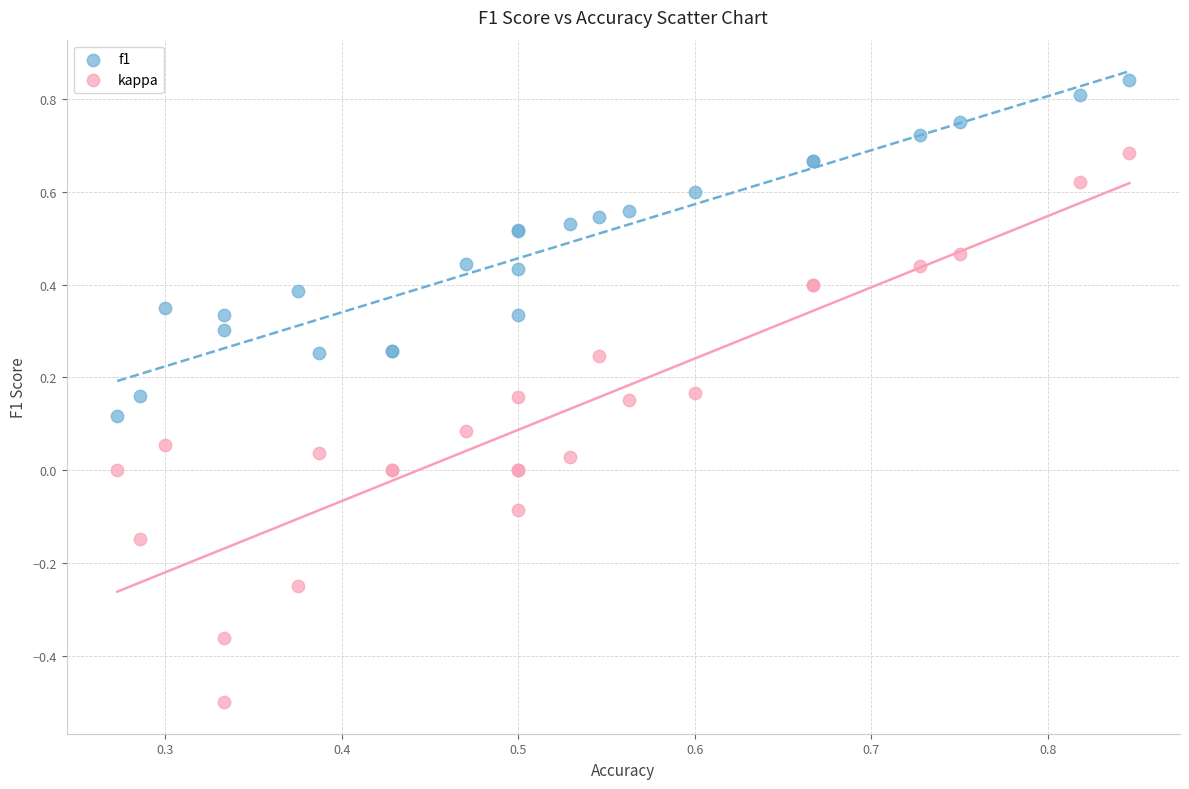

What are all the series names shown in the legend?

f1, kappa